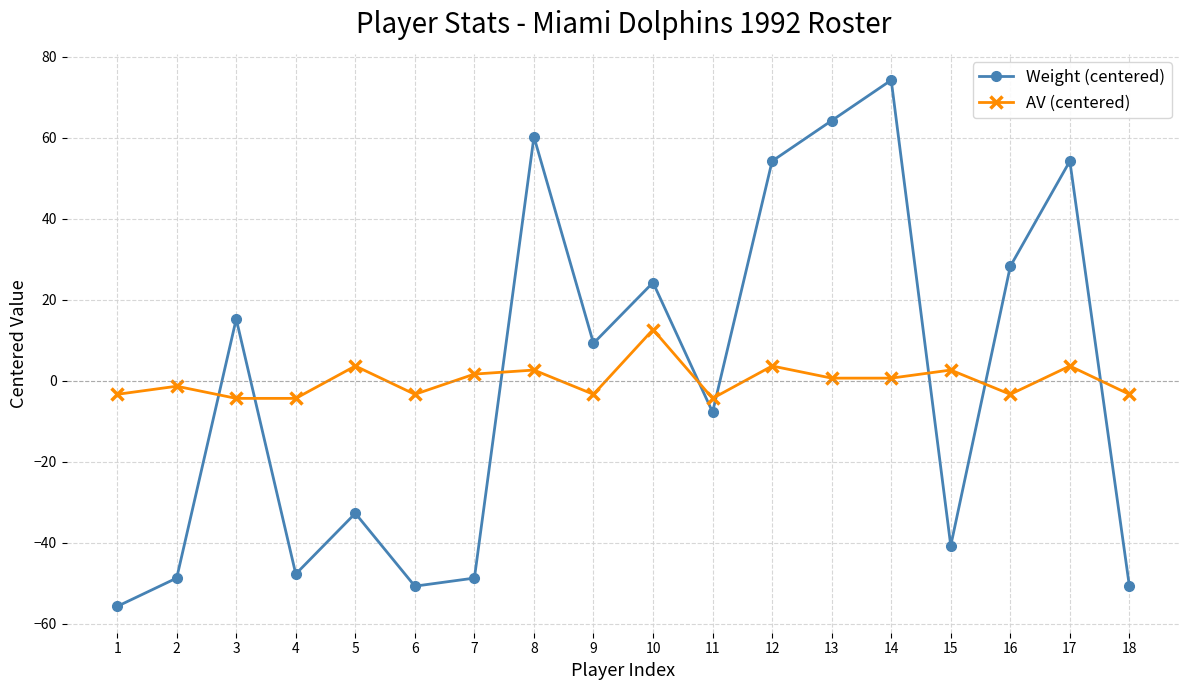

The AV (centered) series shows 17.9 at 10. True or false?

False